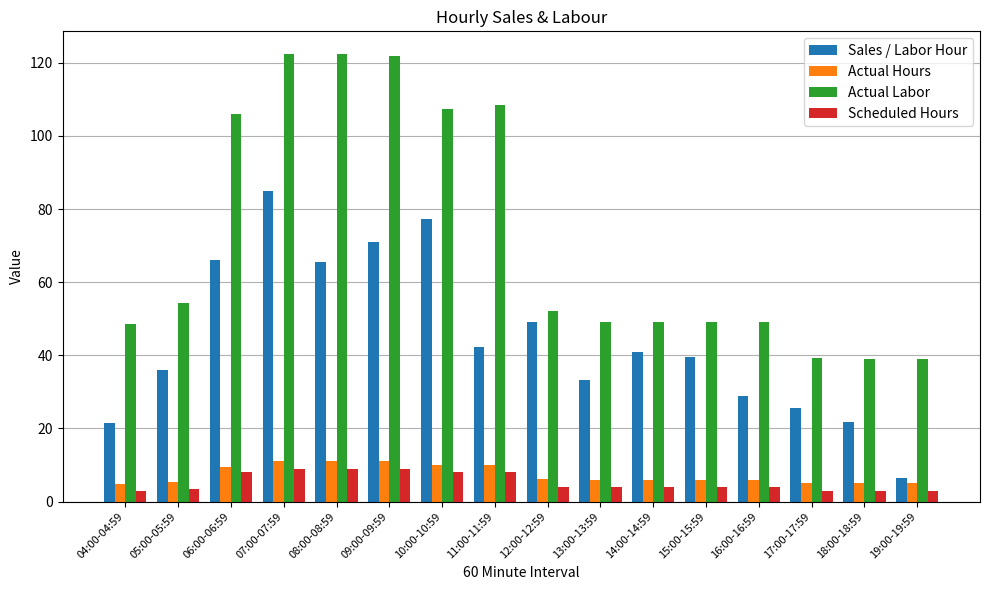

The value of Scheduled Hours at 07:00-07:59 is 15.6. True or false?

False